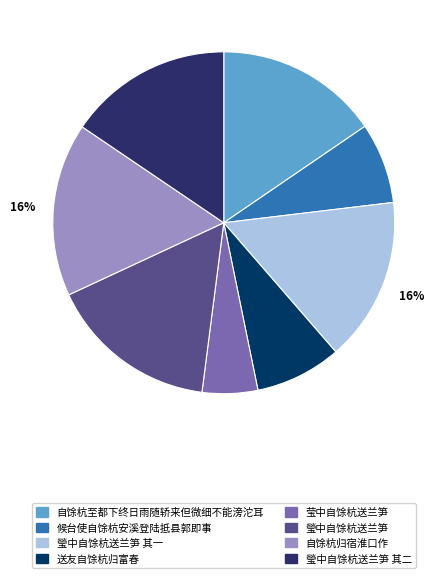

To the nearest percent, what is the average slice percentage?

12%